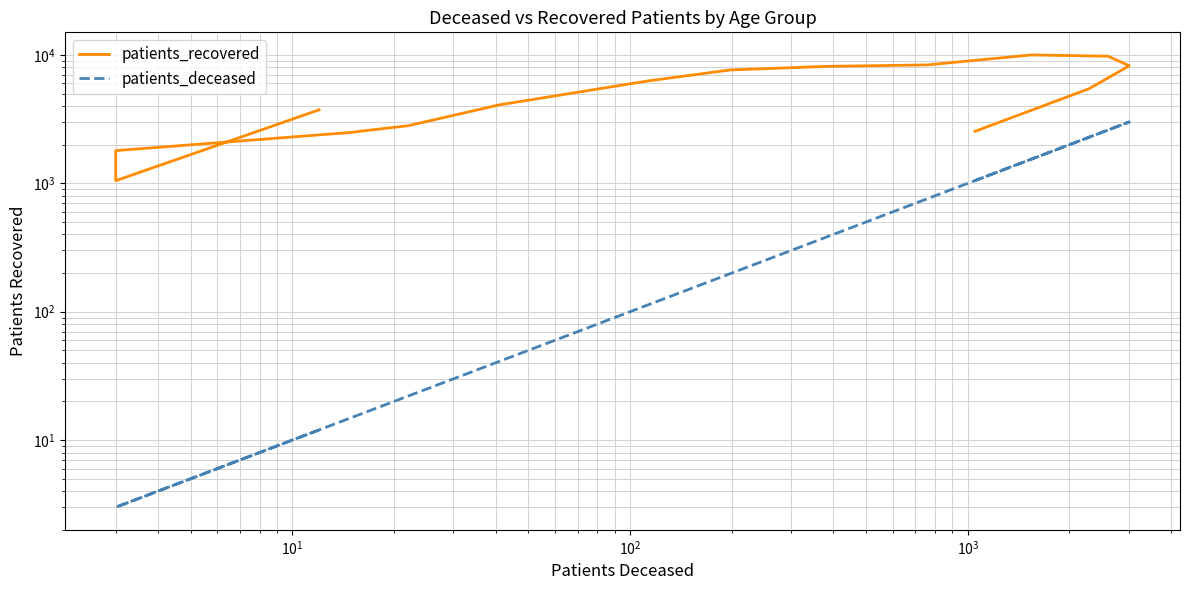

Which series has the largest range (max minus min)?

patients_recovered